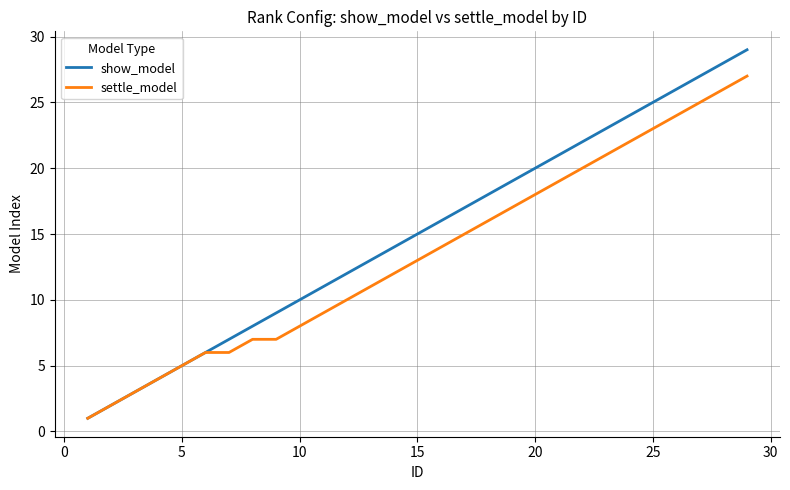

Reading left to right, what are all the values shown in this chart?

show_model: 1	2	3	4	5	6	7	8	9	10	11	12	13	14	15	16	17	18	19	20	21	22	23	24	25	26	27	28	29
settle_model: 1	2	3	4	5	6	6	7	7	8	9	10	11	12	13	14	15	16	17	18	19	20	21	22	23	24	25	26	27